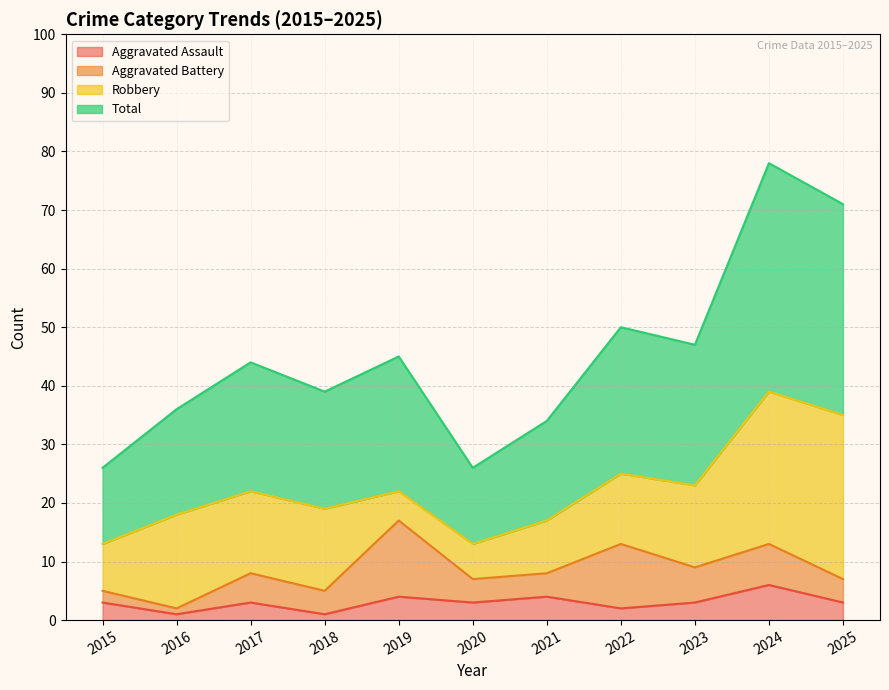

What is the sum of the Aggravated Assault values at 2025 and 2019?

7